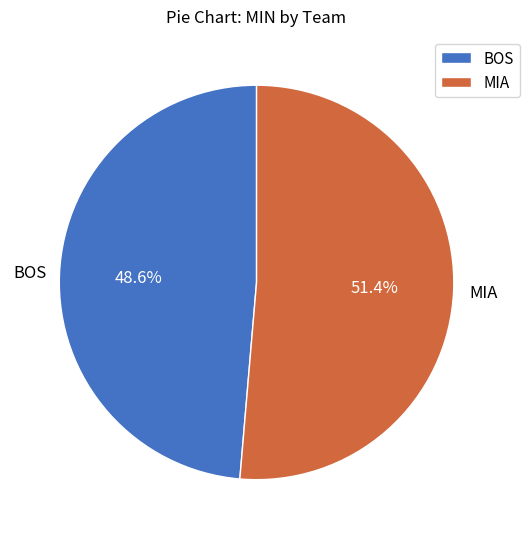

Which has a higher value, MIA or BOS?

MIA